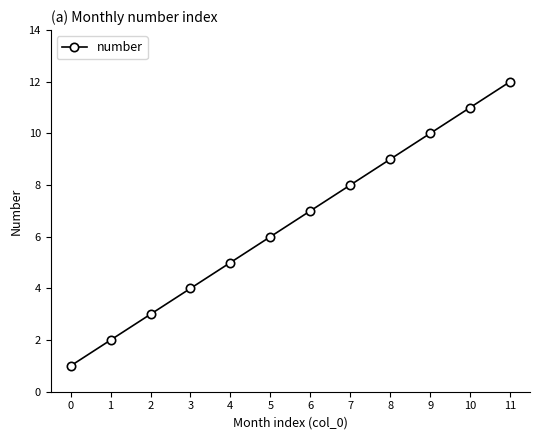

How many categories are shown in the chart?

12